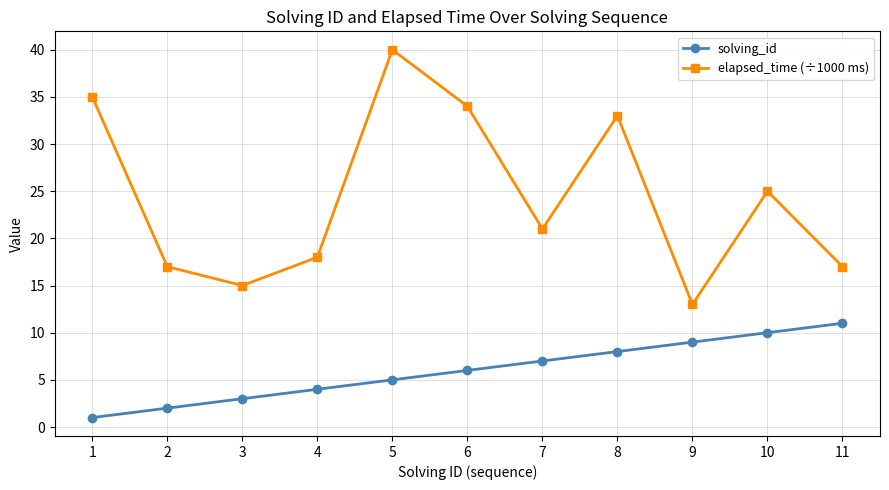

What is the difference between the highest and lowest values at 3?

12